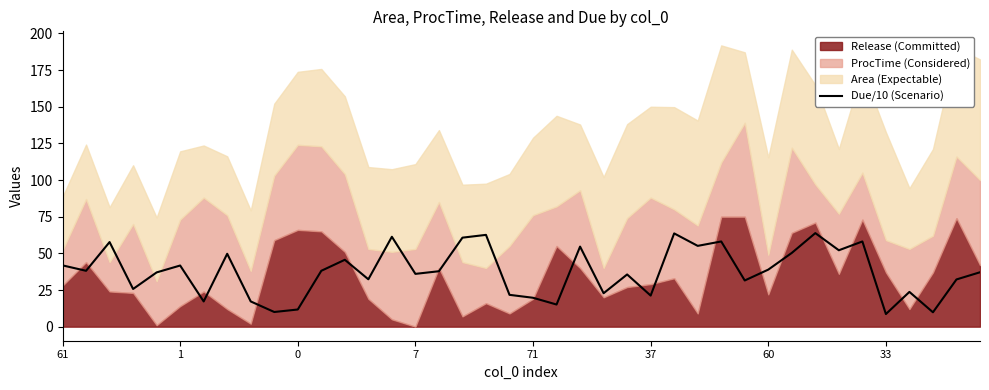

The value at 22 is 54.6. True or false?

True